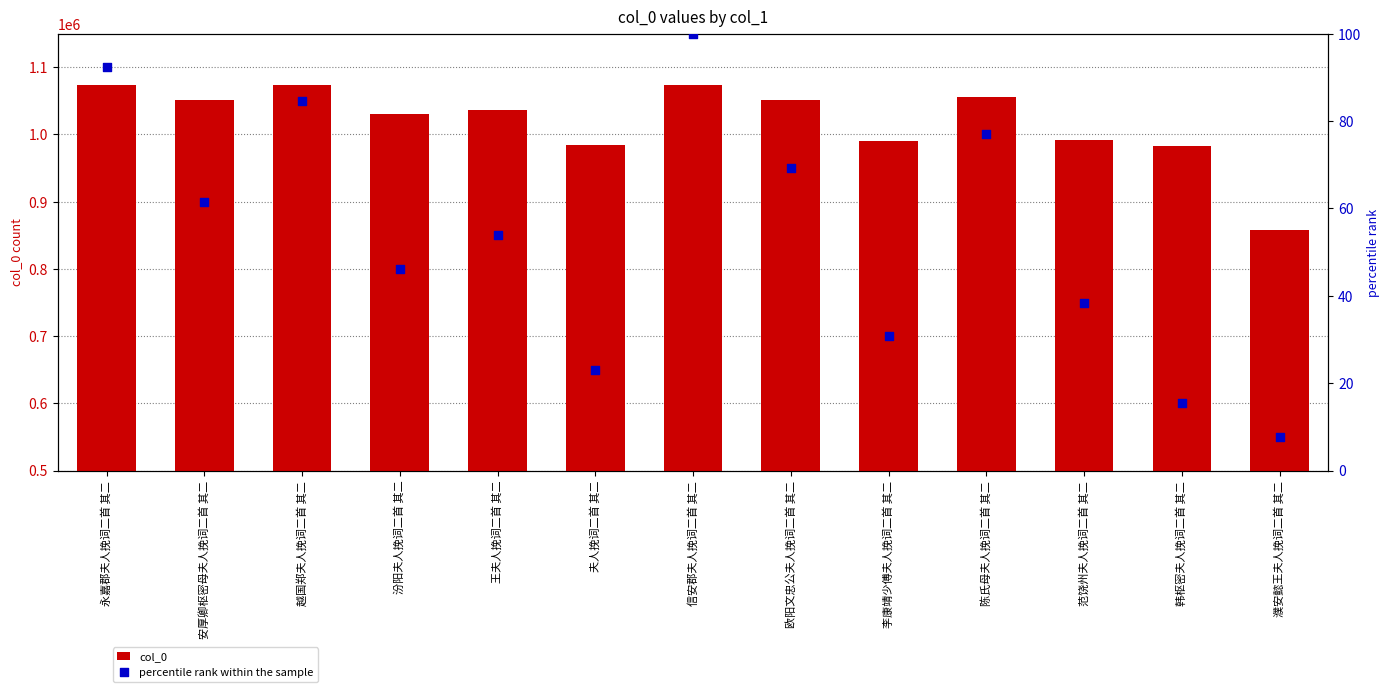

Is the value of percentile rank within the sample at 汾阳夫人挽词二首 其二 greater than the value of col_0 at 永嘉郡夫人挽词二首 其二?

No